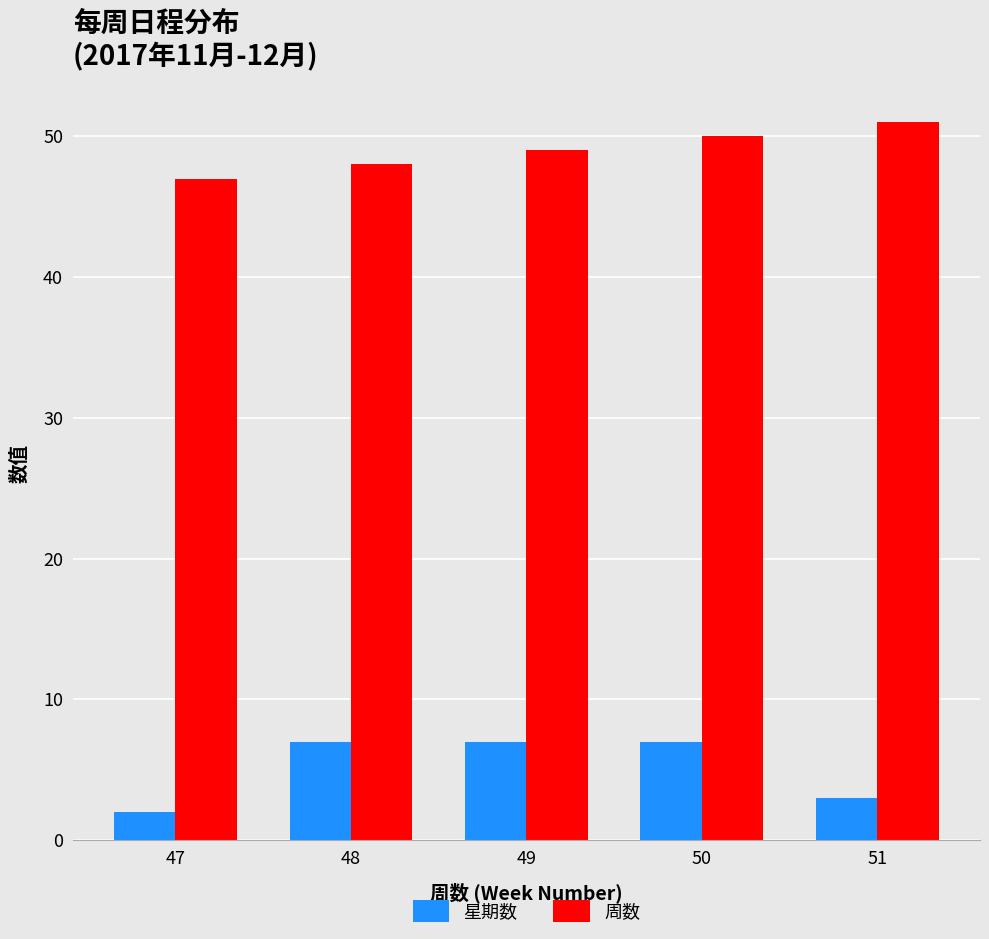

Is it true that 周数 equals 49 at 49?

True